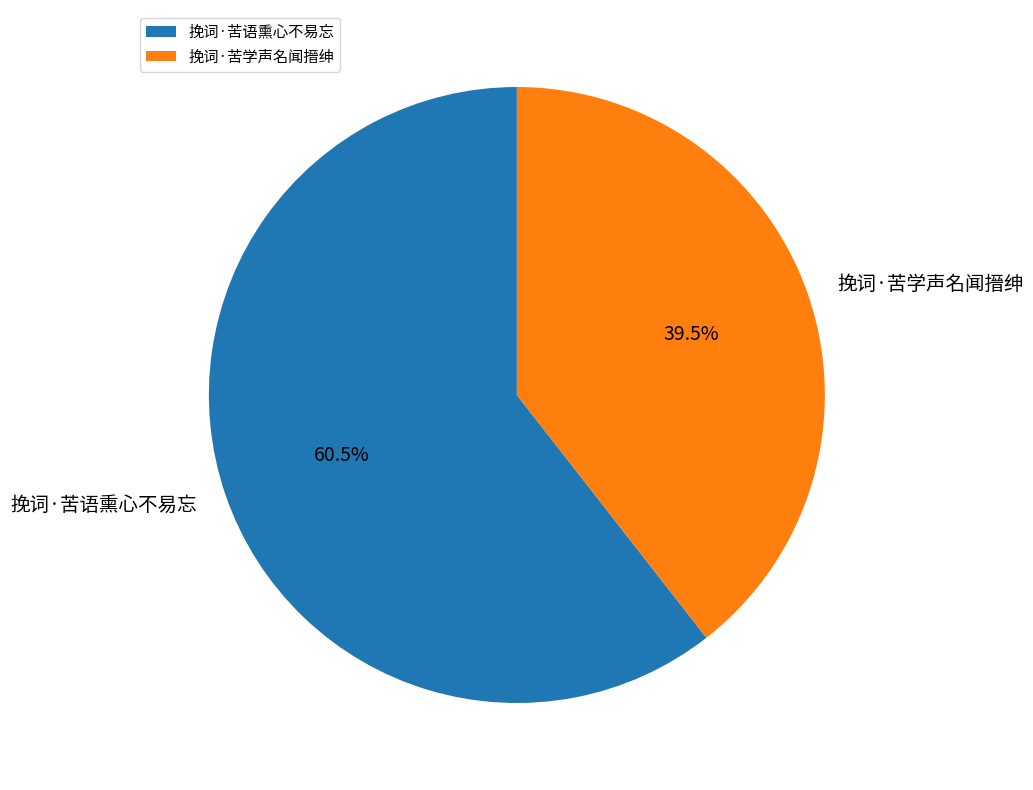

Which has a higher value, 挽词·苦学声名闻搢绅 or 挽词·苦语熏心不易忘?

挽词·苦语熏心不易忘